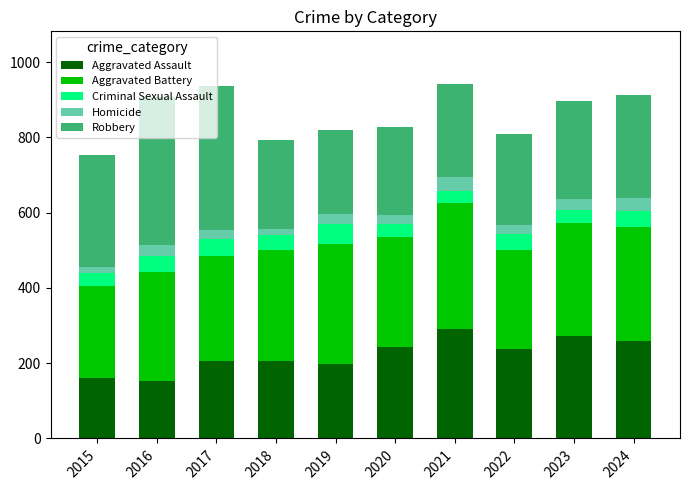

True or false: Aggravated Assault has a value of 368 at 2018.

False